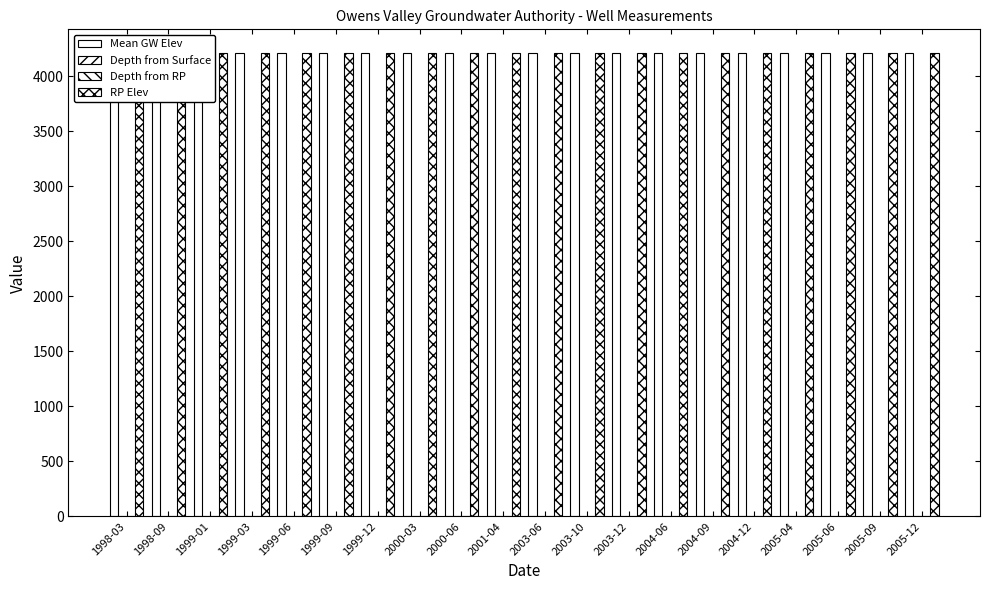

Which series has the largest range (max minus min)?

Depth from Surface